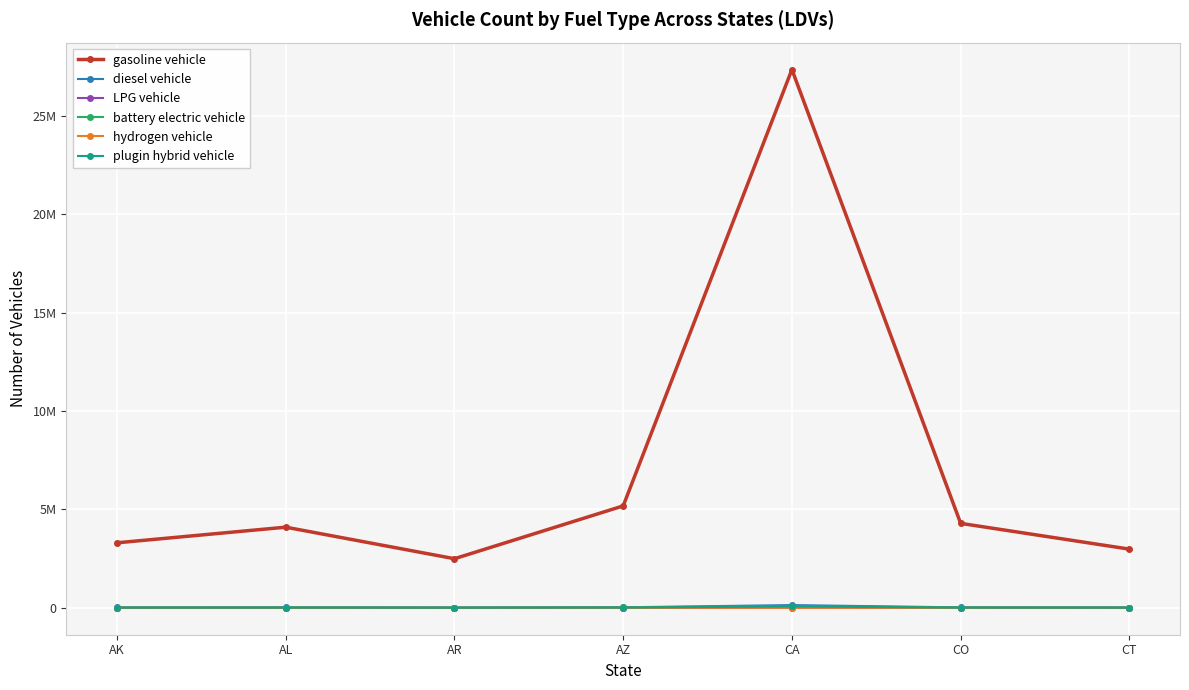

Which label corresponds to the smallest value in the chart?

AR